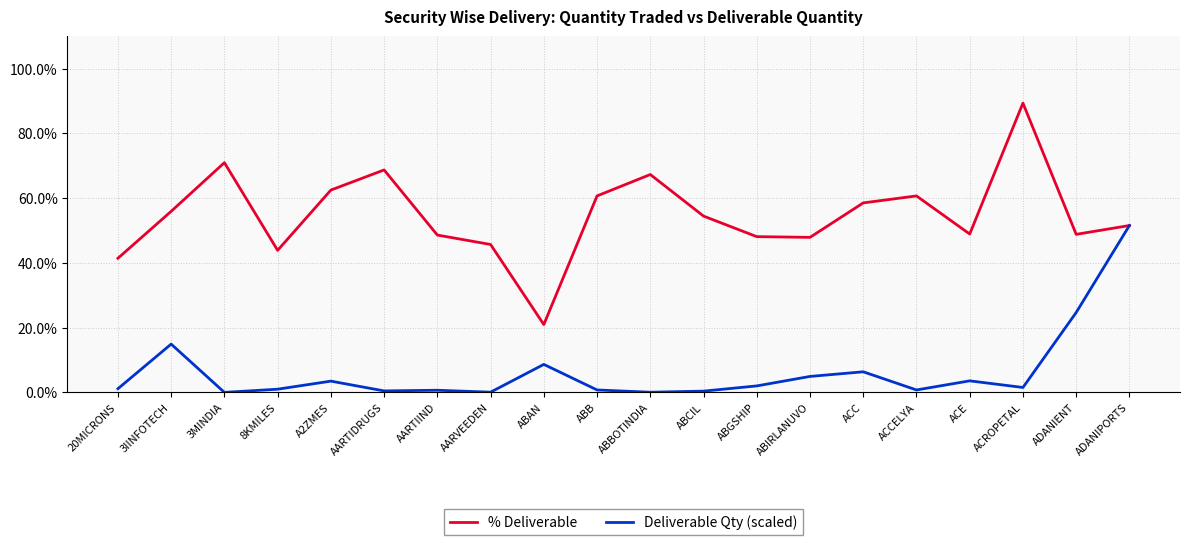

What is the greatest value displayed?

89.4